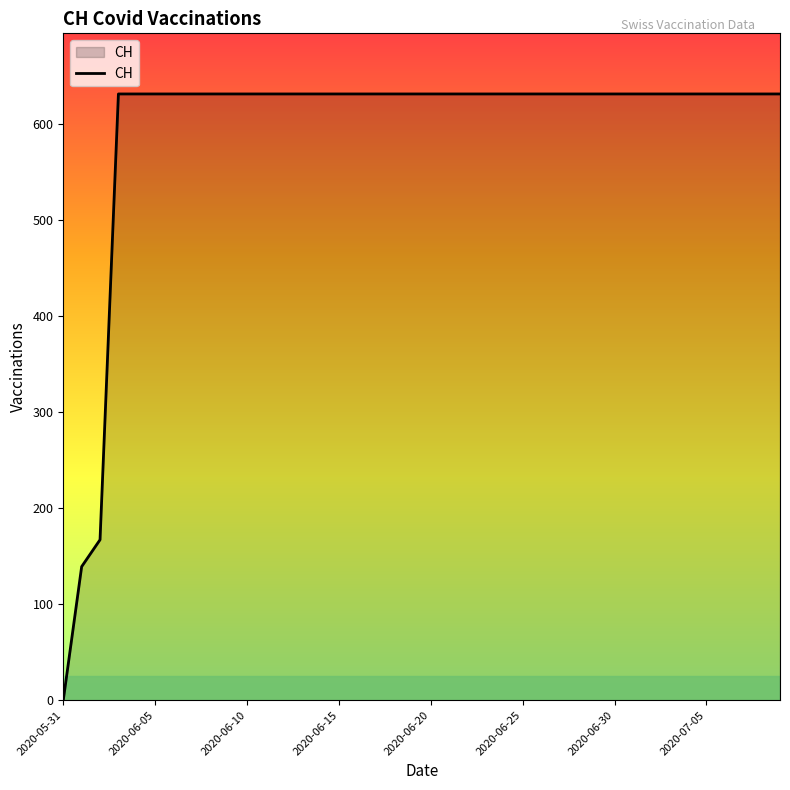

What is the difference between the maximum and minimum values?

631